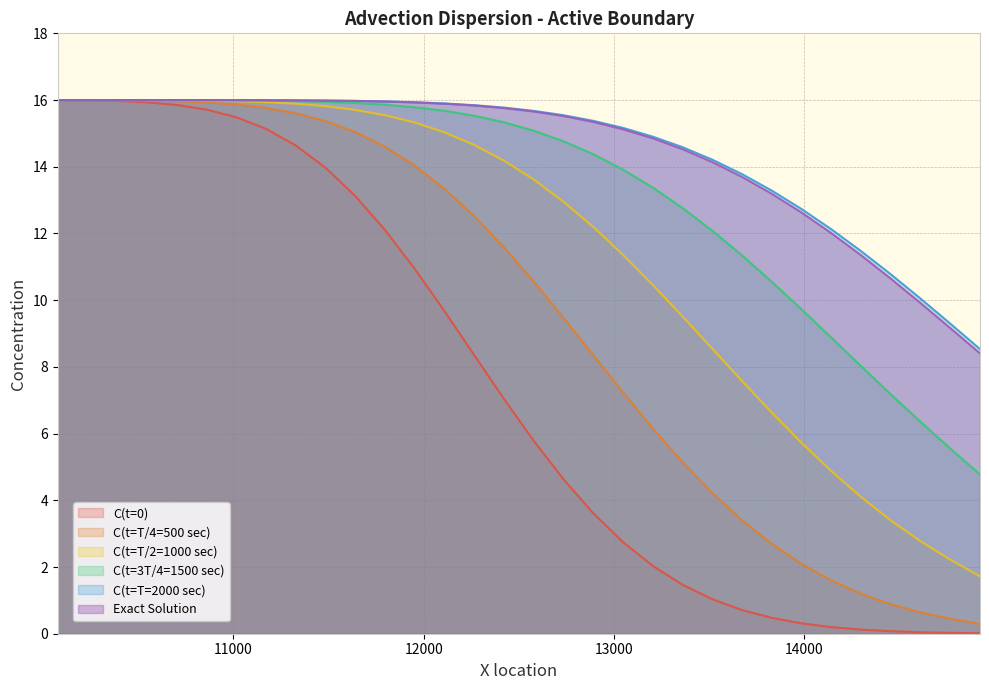

True or false: C(t=T/4=500 sec) and Exact Solution cross at least once.

False